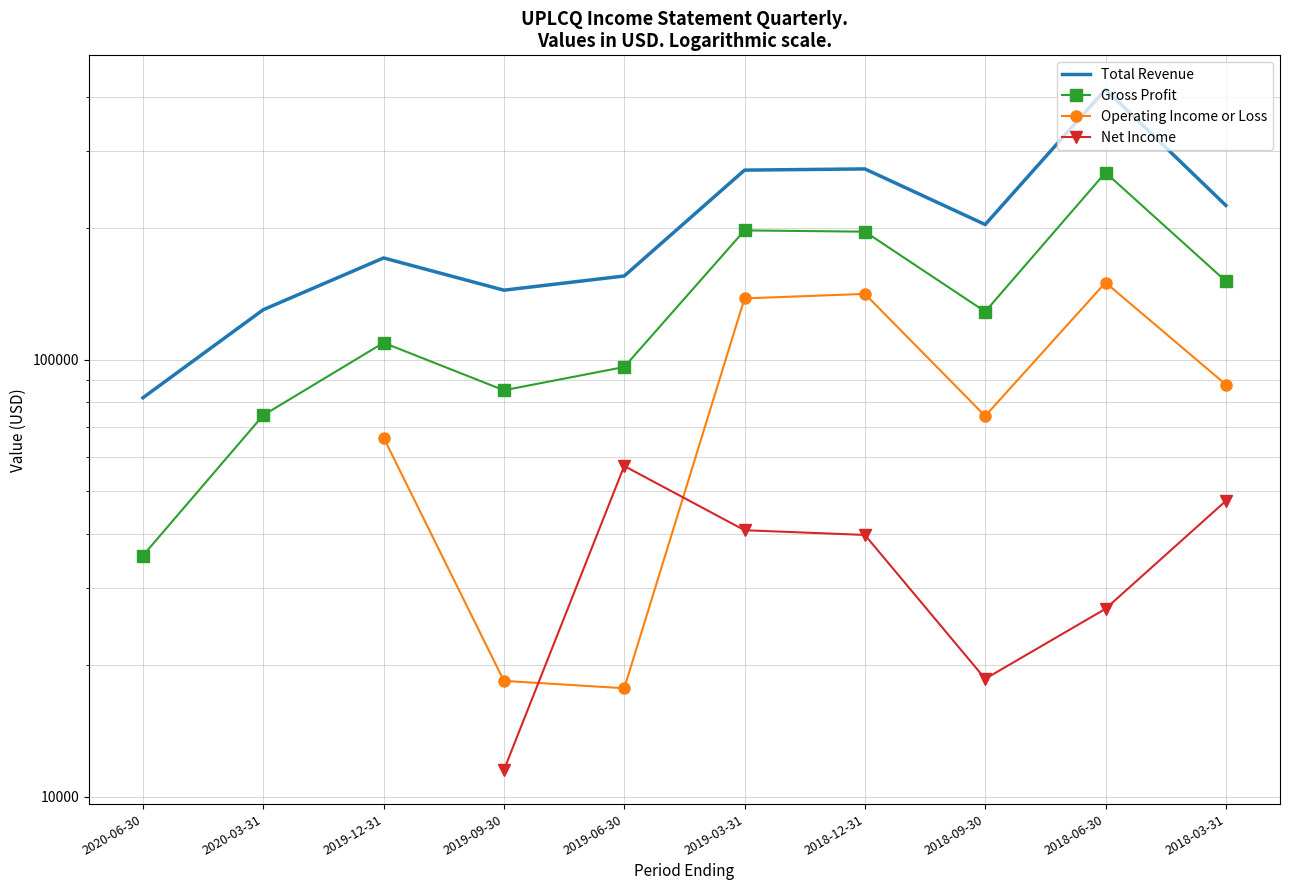

How many values in the Total Revenue series exceed 203800?

4